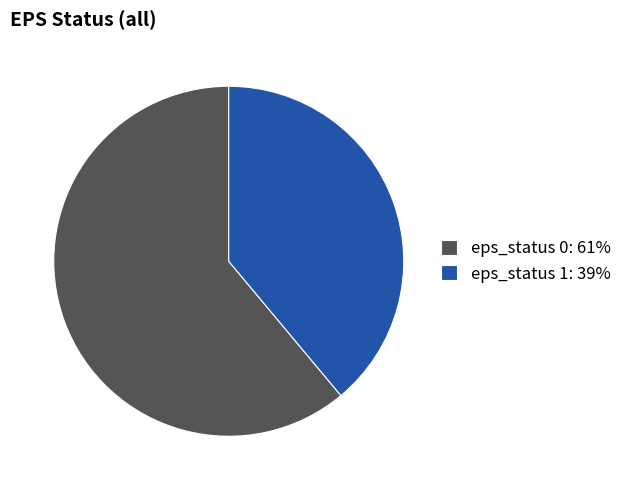

Is the sum of eps_status 0: 61% and eps_status 1: 39% greater than half?

Yes